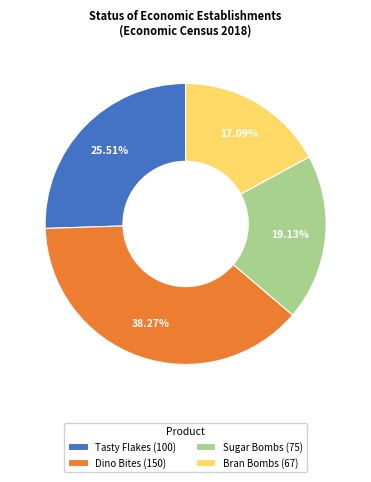

How many slices are in this pie chart?

4